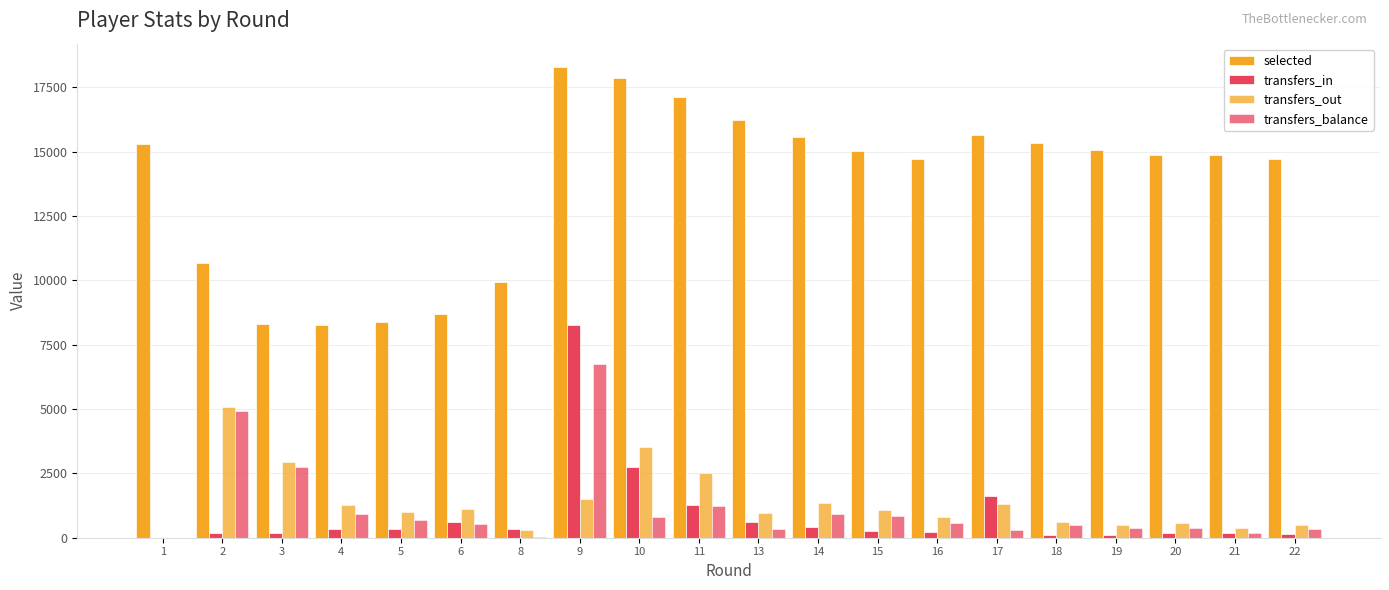

Are the bars grouped side by side (vs. stacked)?

Yes